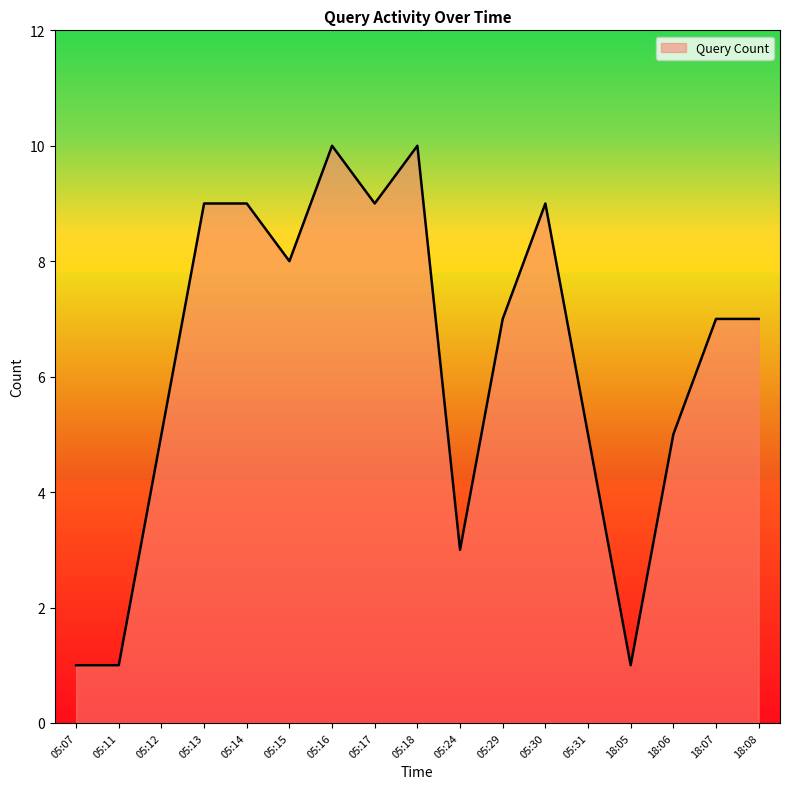

The chart shows a value of 9 at 05:30. True or false?

True